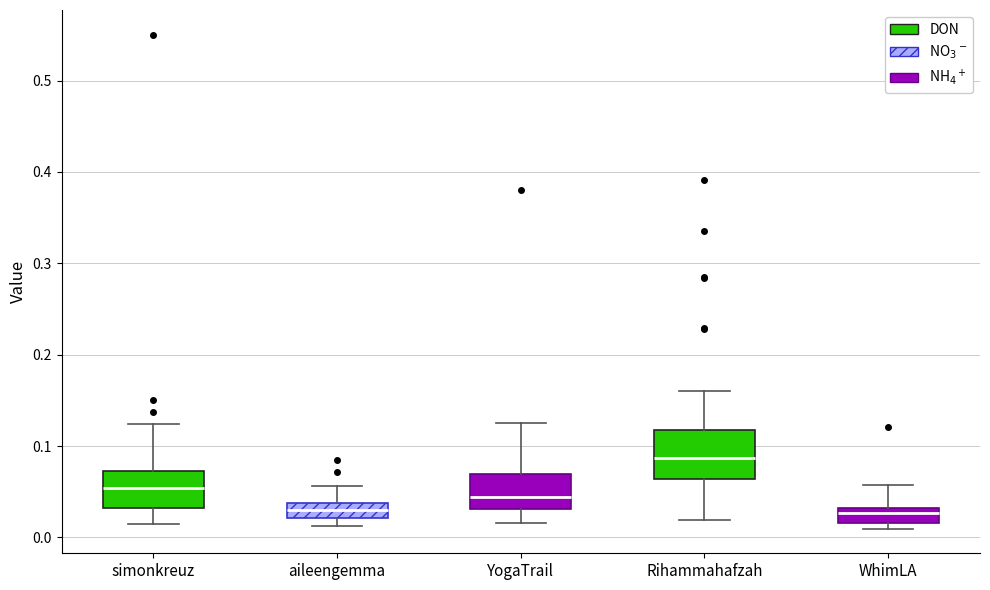

Reading left to right, read every box against the y-axis: the position of its median line, the range the box covers, and the ends of its whiskers. The values are not printed on the chart, so give them approximately, as read against the axis.

simonkreuz: median 0.05, box 0.03 to 0.07, whiskers 0.01 to 0.12
aileengemma: median 0.03, box 0.02 to 0.04, whiskers 0.01 to 0.06
YogaTrail: median 0.04, box 0.03 to 0.07, whiskers 0.02 to 0.13
Rihammahafzah: median 0.09, box 0.06 to 0.12, whiskers 0.02 to 0.16
WhimLA: median 0.03 (inside the box), box 0.02 to 0.03, whiskers 0.01 to 0.06